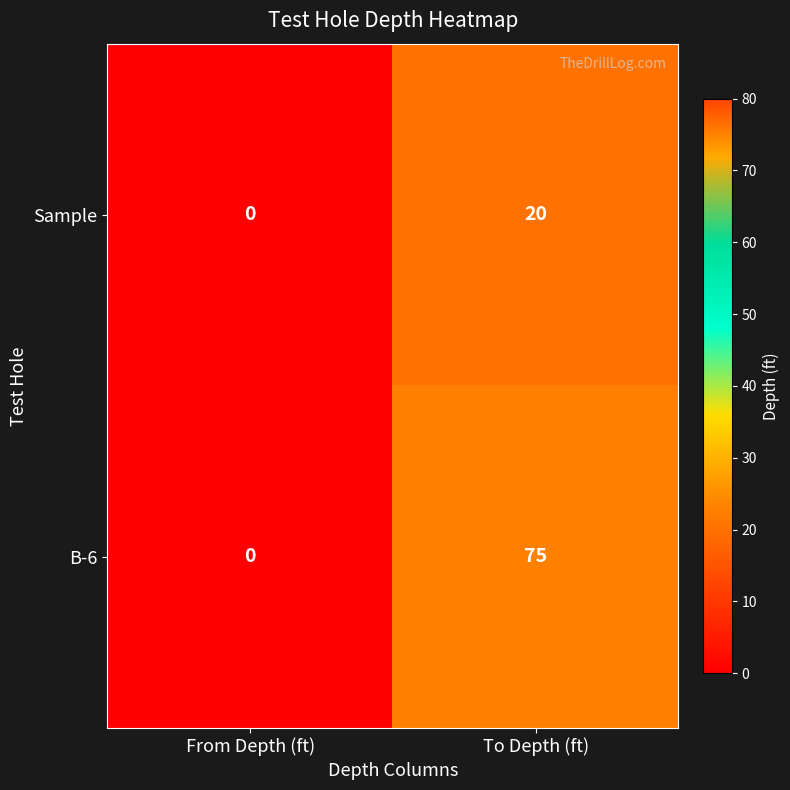

The B-6 series shows 135 at To Depth (ft). True or false?

False